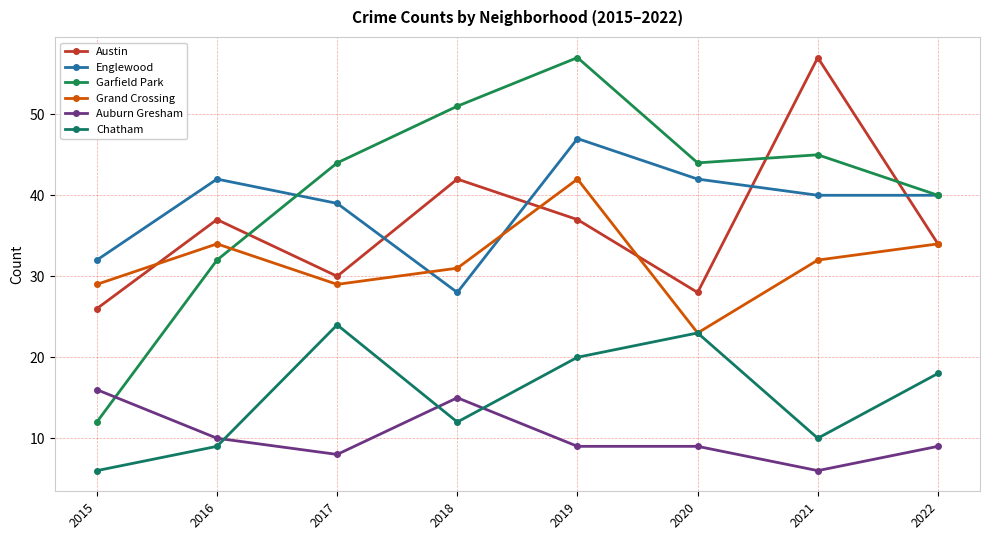

The value of Garfield Park at 2021 is 12. True or false?

False